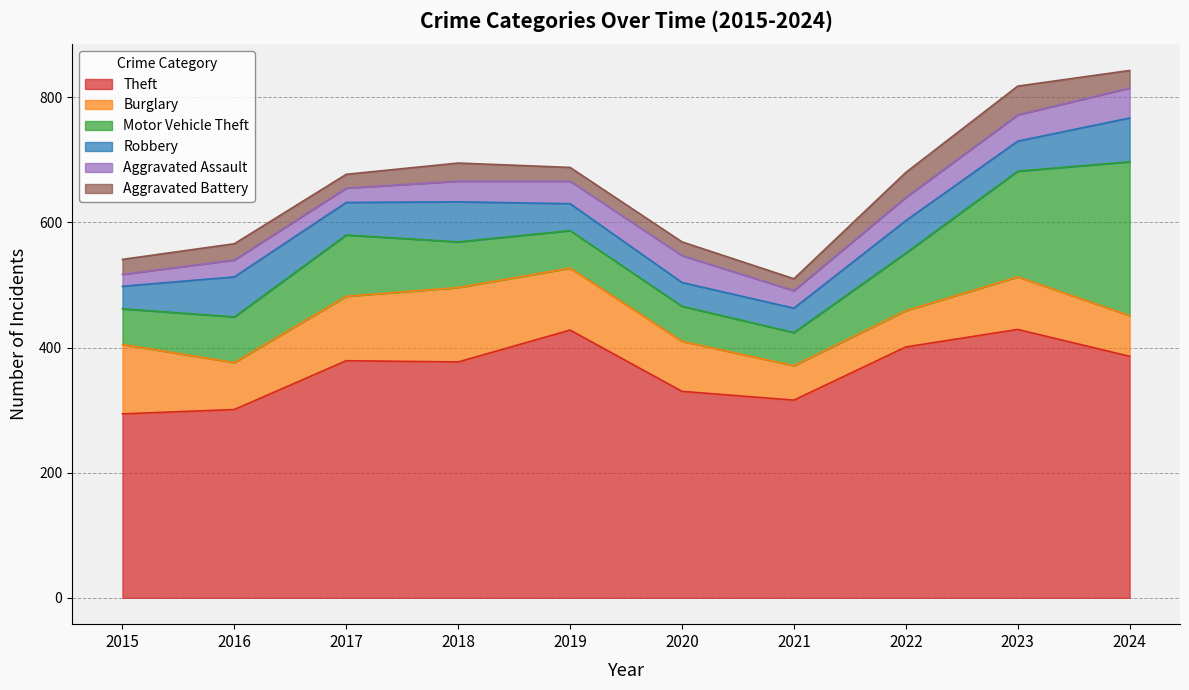

Reading right to left, transcribe all the data shown in this chart.

Theft: 2024=386	2023=429	2022=401	2021=316	2020=330	2019=428	2018=377	2017=379	2016=301	2015=294
Burglary: 2024=65	2023=84	2022=58	2021=55	2020=80	2019=99	2018=119	2017=103	2016=75	2015=111
Motor Vehicle Theft: 2024=246	2023=169	2022=92	2021=53	2020=56	2019=60	2018=73	2017=98	2016=73	2015=57
Robbery: 2024=70	2023=48	2022=52	2021=39	2020=38	2019=43	2018=64	2017=52	2016=64	2015=36
Aggravated Assault: 2024=48	2023=42	2022=37	2021=28	2020=43	2019=36	2018=33	2017=23	2016=27	2015=19
Aggravated Battery: 2024=28	2023=46	2022=40	2021=19	2020=22	2019=22	2018=29	2017=22	2016=26	2015=24